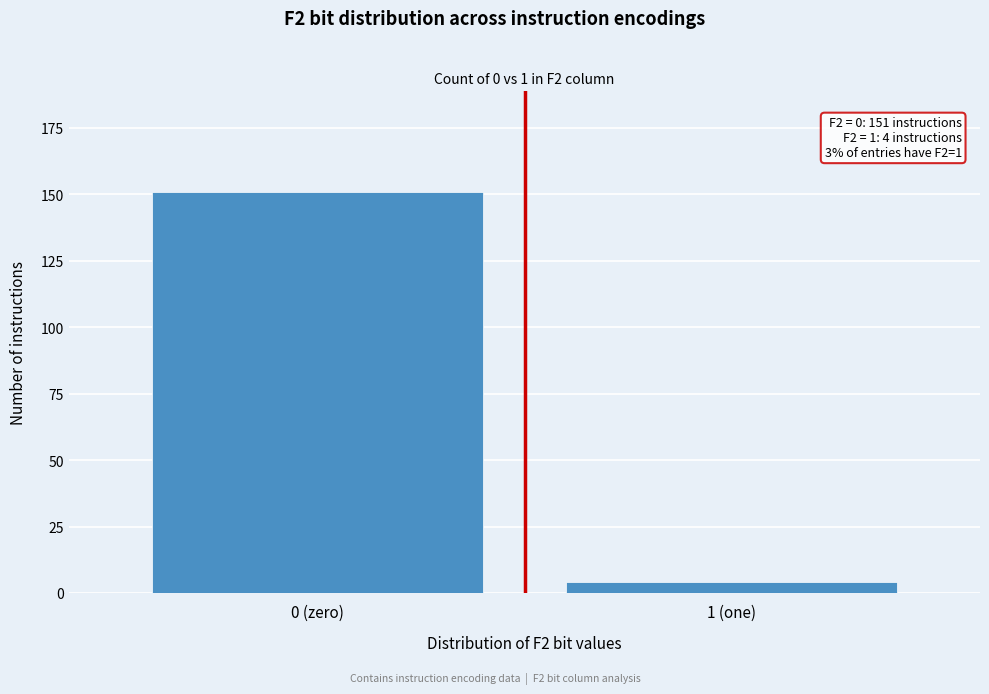

Reading left to right, transcribe all the data shown in this chart.

0 (zero)=151	1 (one)=4